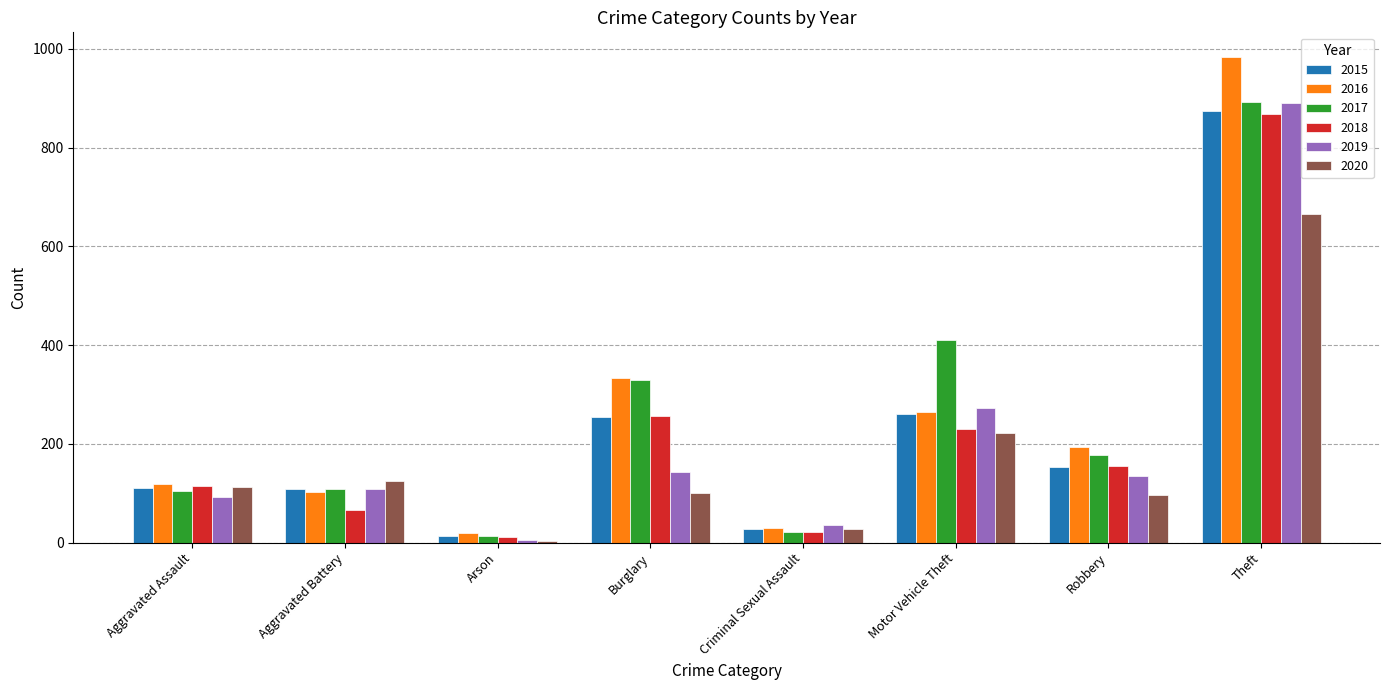

What is the total value across all series at Burglary?

1416